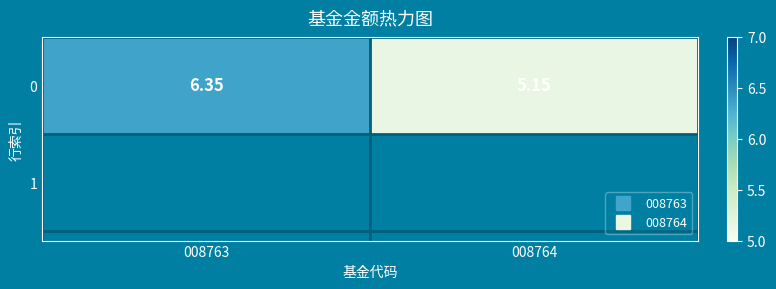

Which category has the highest value across all series?

008763